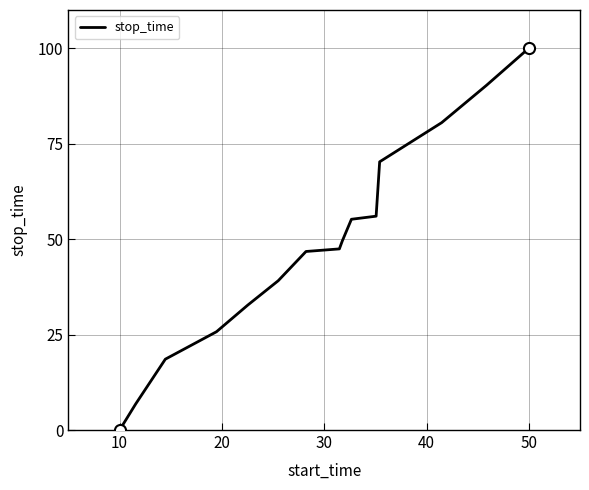

How many lines are shown in the chart?

1